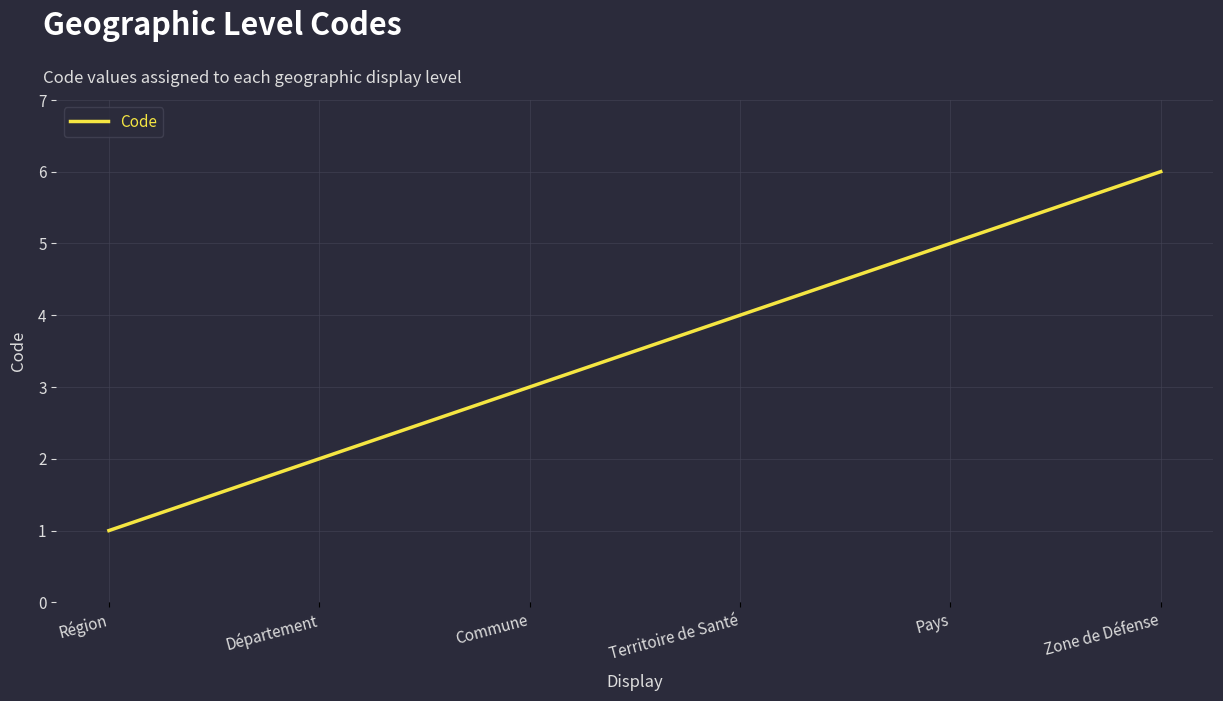

Is this an area chart (filled region under the line)?

No